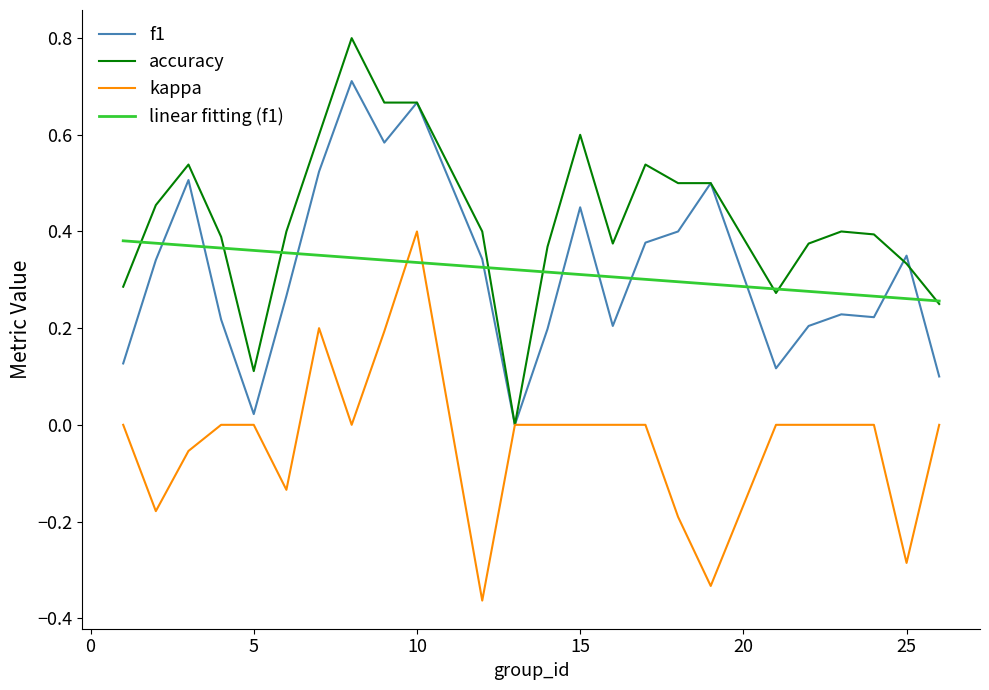

Which series has the largest total across all categories?

accuracy